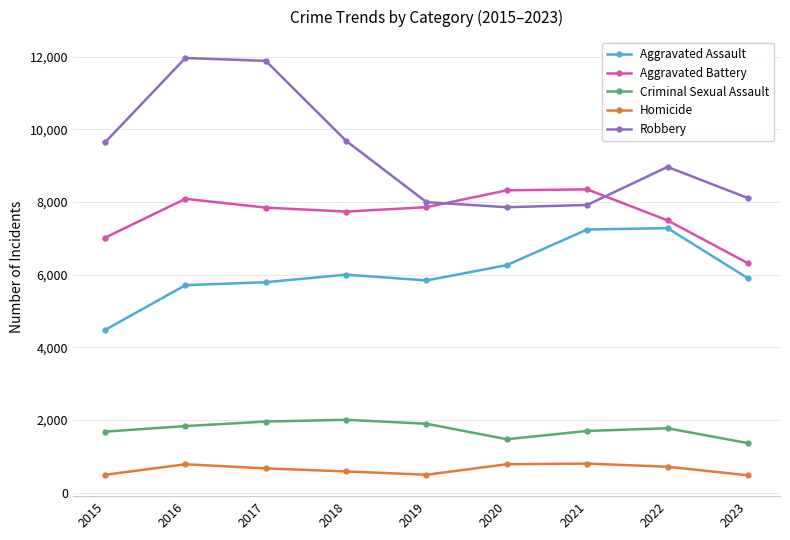

At how many categories does at least one series exceed 8640?

5